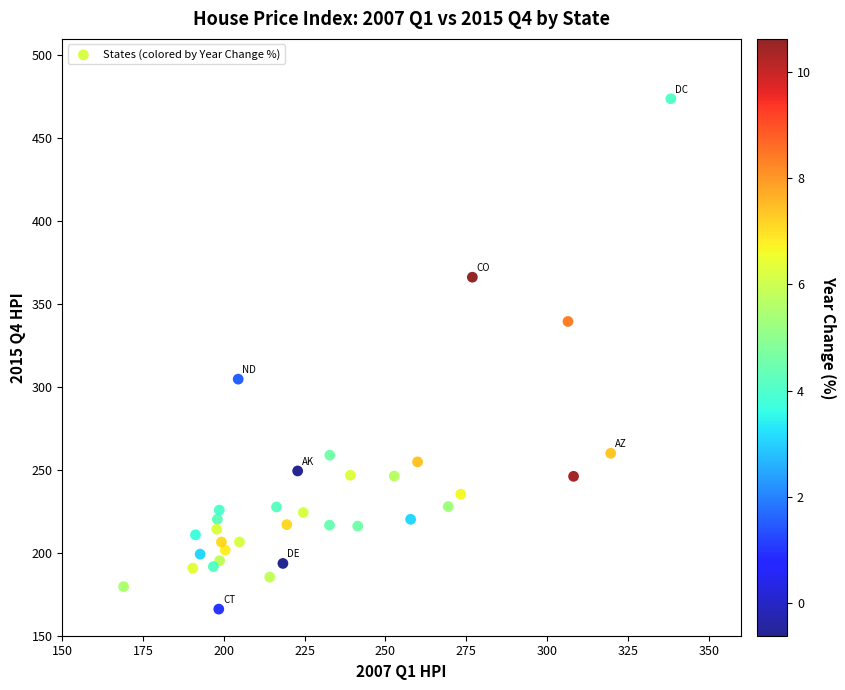

What Y value in the scatter plot is closest to 319?

304.8